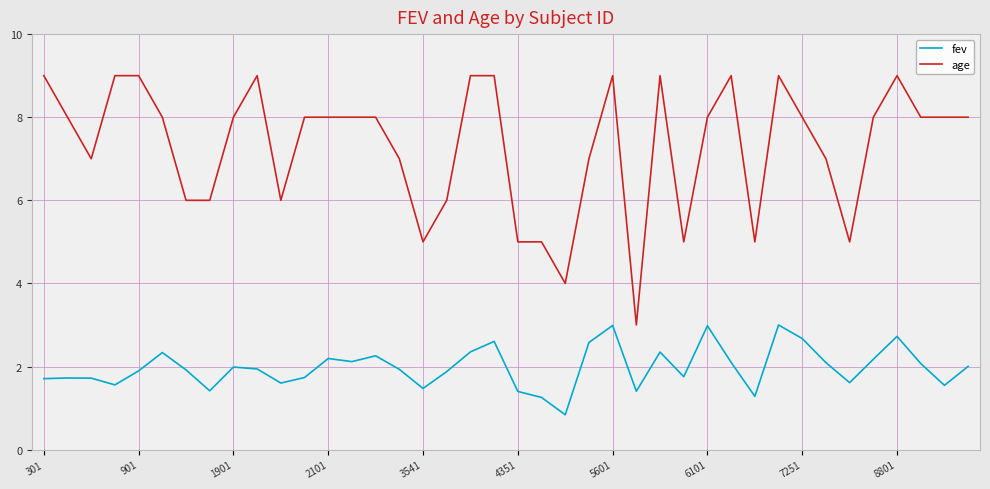

What is the difference between the maximum and minimum values in the age series?

6.0